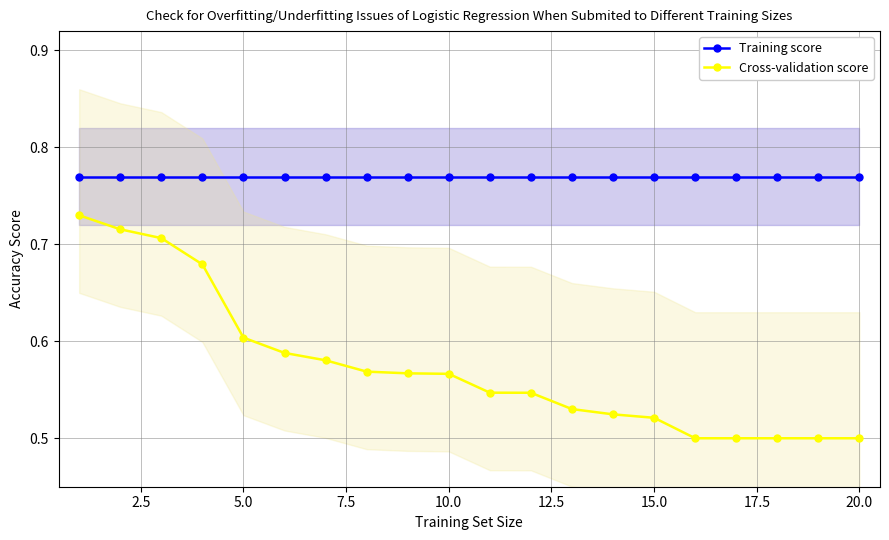

True or false: Cross-validation score and Training score cross at least once.

False